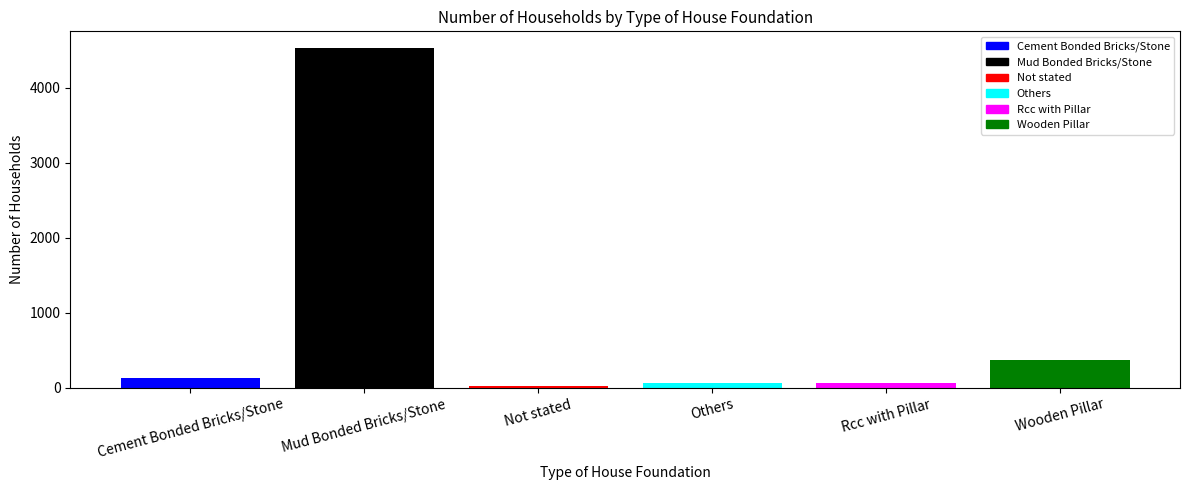

Count the number of categories in the chart.

6